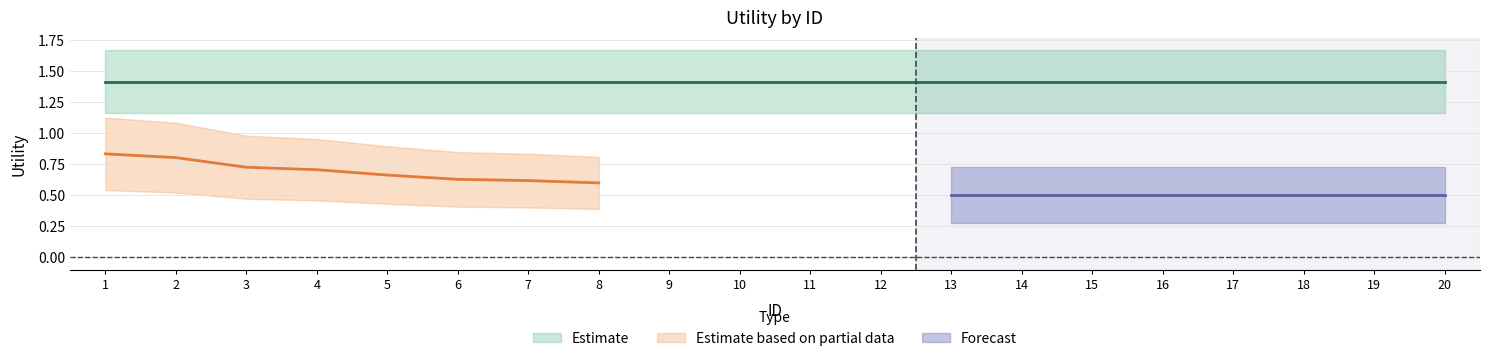

How many lines are shown in the chart?

3